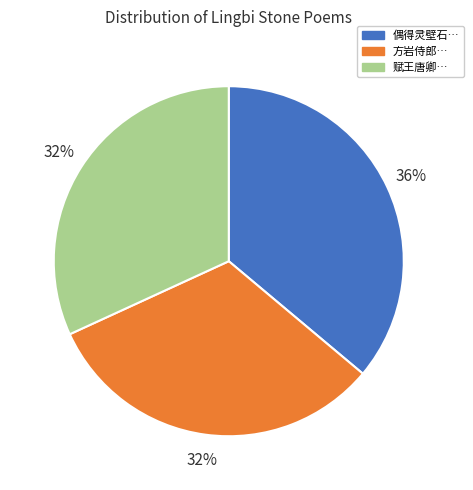

To the nearest percent, what is the average slice percentage?

33%